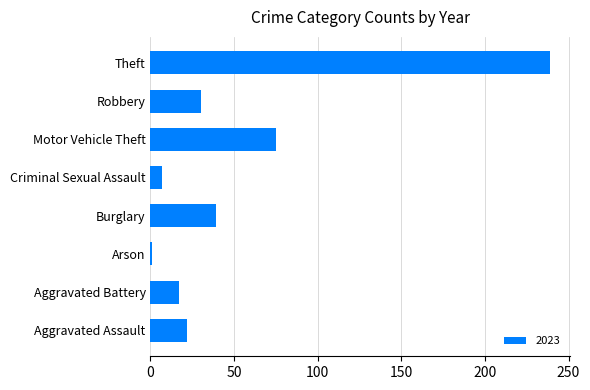

Count the number of categories in the chart.

8